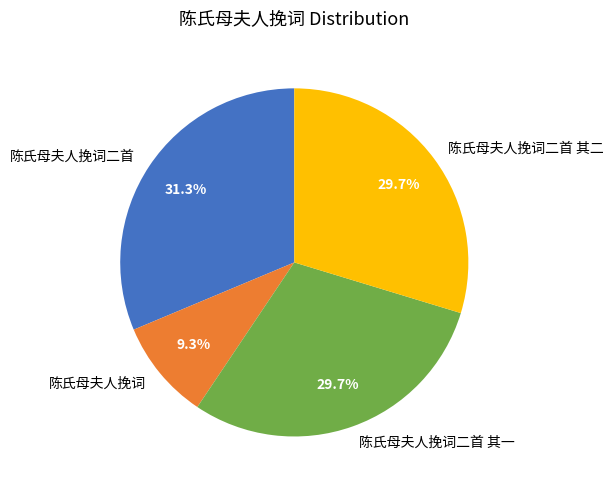

Which category has the biggest portion of the pie?

陈氏母夫人挽词二首